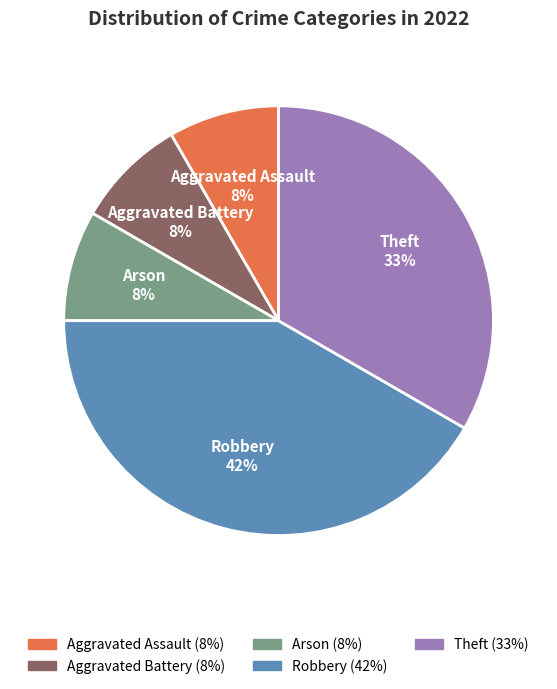

Which slice is the largest?

Robbery